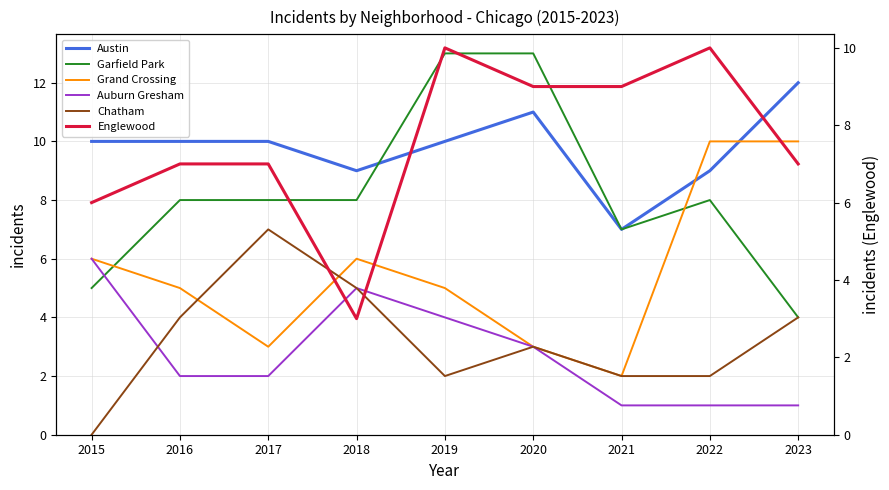

What is the difference between the second highest and minimum values in the Garfield Park series?

9